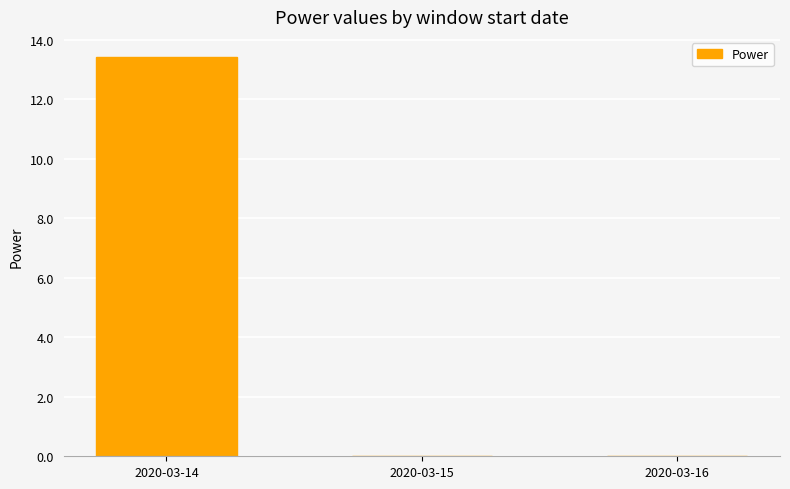

Which label corresponds to the largest value in the chart?

2020-03-14